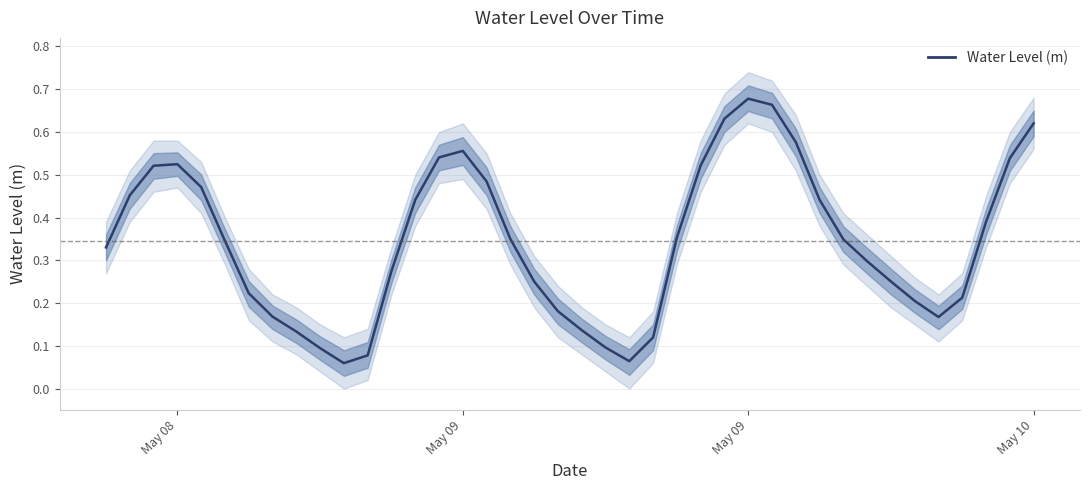

True or false: there are more than 1 points higher than both neighbors.

True